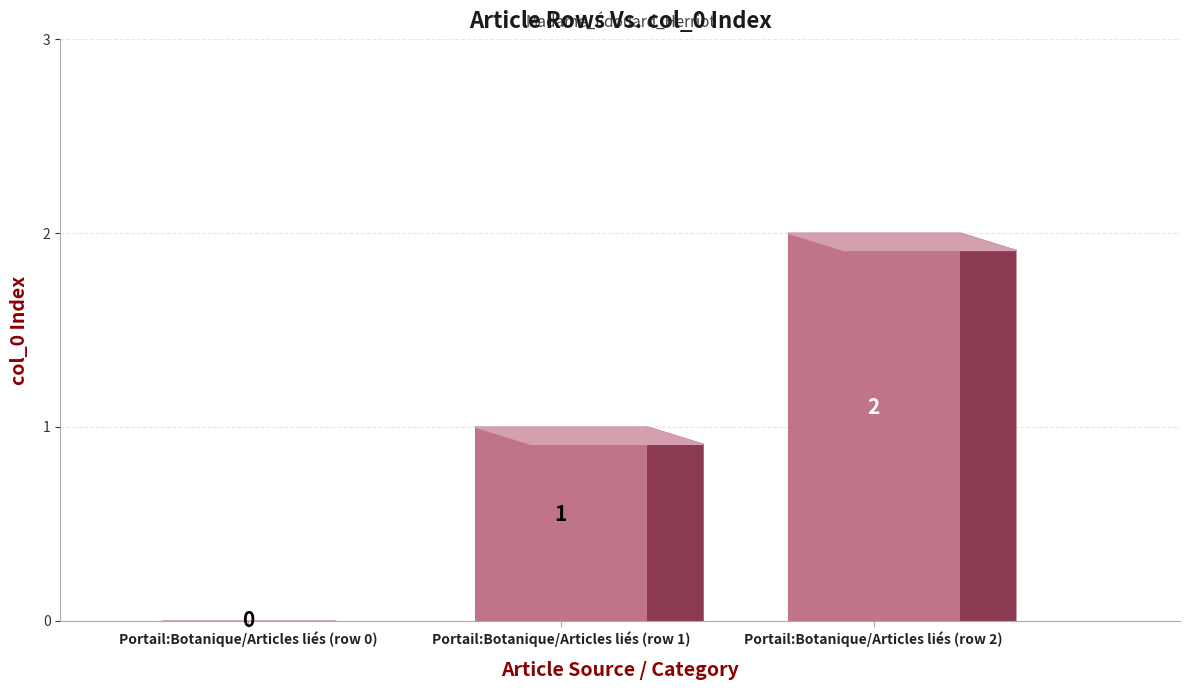

What is the maximum value shown in the chart?

2